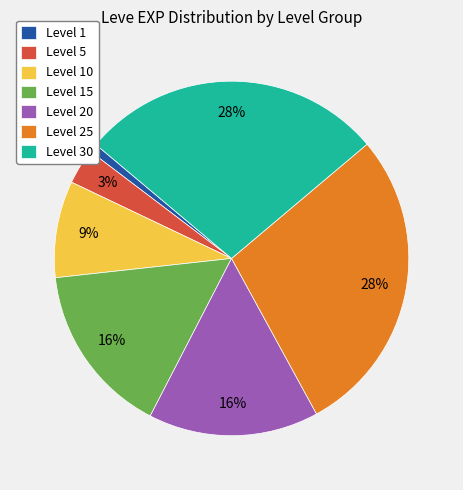

Which category has the smallest portion of the pie?

Level 1